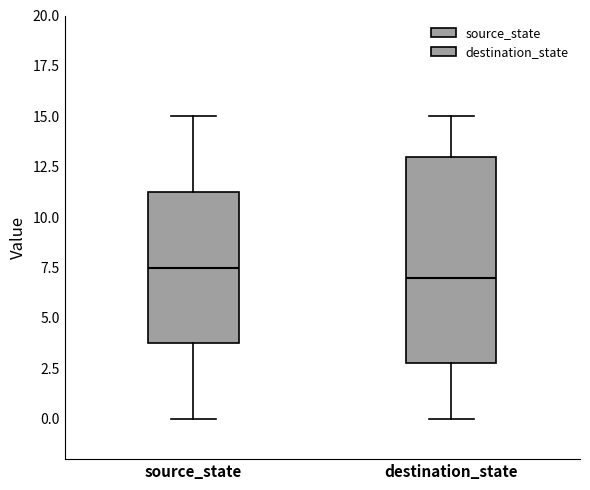

Reading left to right, transcribe this box plot: for each box, give where its median line is, the range the box spans, and where its two whiskers end, as read against the y-axis. The values are not printed on the chart, so give them approximately, as read against the axis.

source_state: median 7.5, box 4.0 to 11.5, whiskers 0.0 to 15.0
destination_state: median 7.0, box 3.0 to 13.0, whiskers 0.0 to 15.0